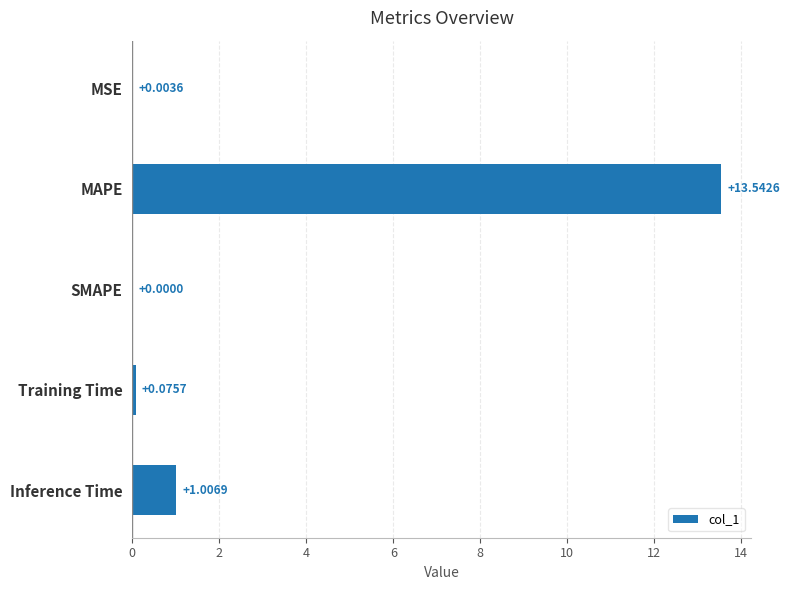

Where is the data nearest to the value 6?

Inference Time